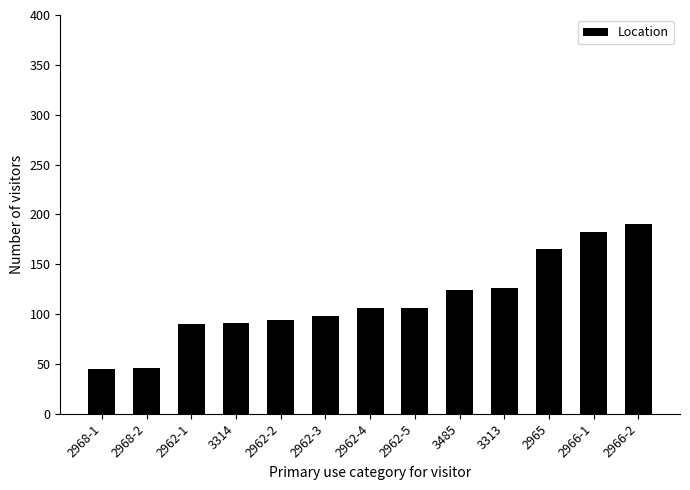

What is the greatest value displayed?

190